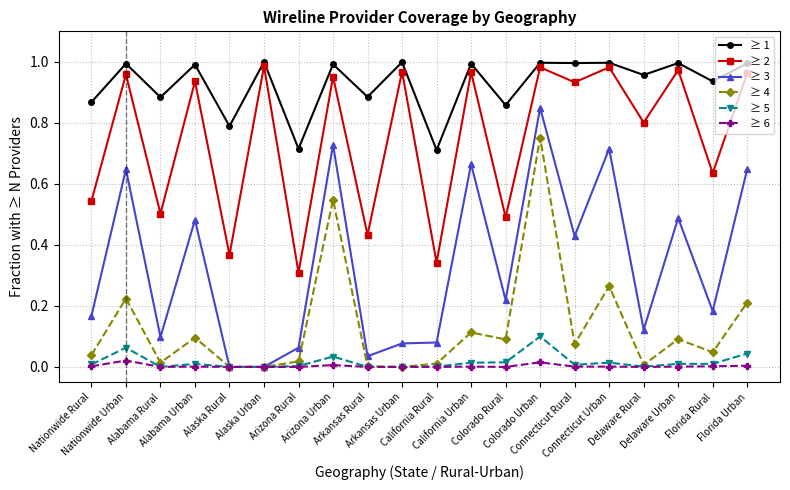

How many lines are shown in the chart?

6